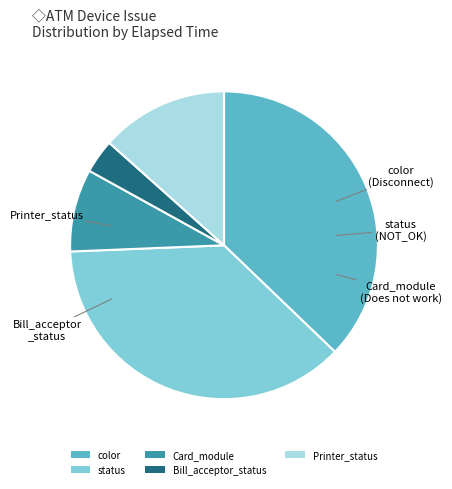

How many slices are in this pie chart?

5